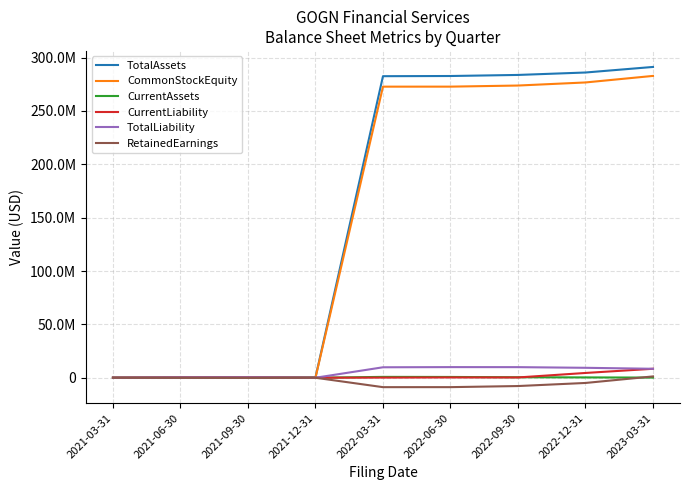

True or false: CommonStockEquity has a value of 17740.0 at 2021-03-31.

True